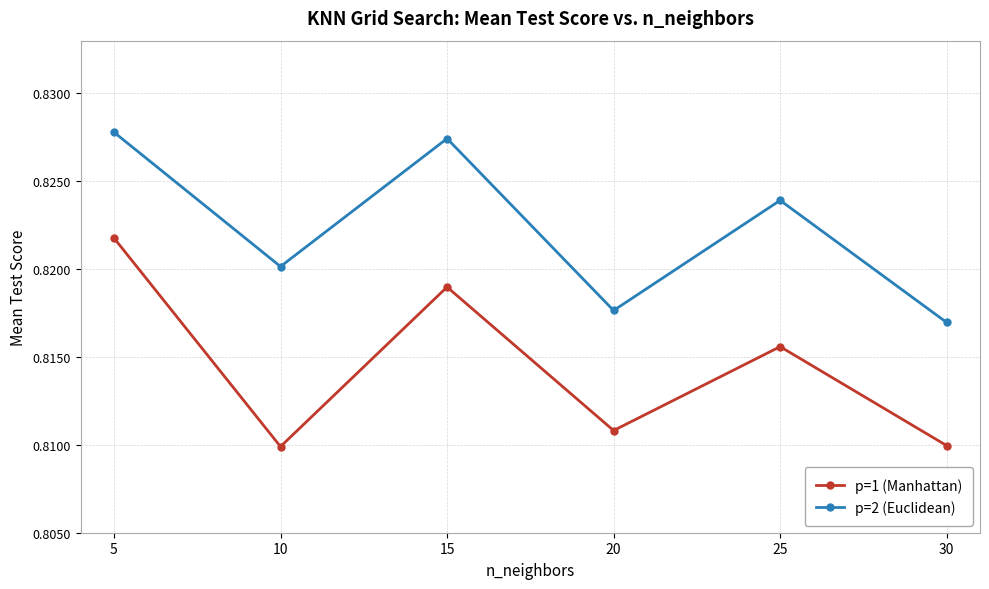

What is the sum of the p=1 (Manhattan) values at 20 and 10?

1.6